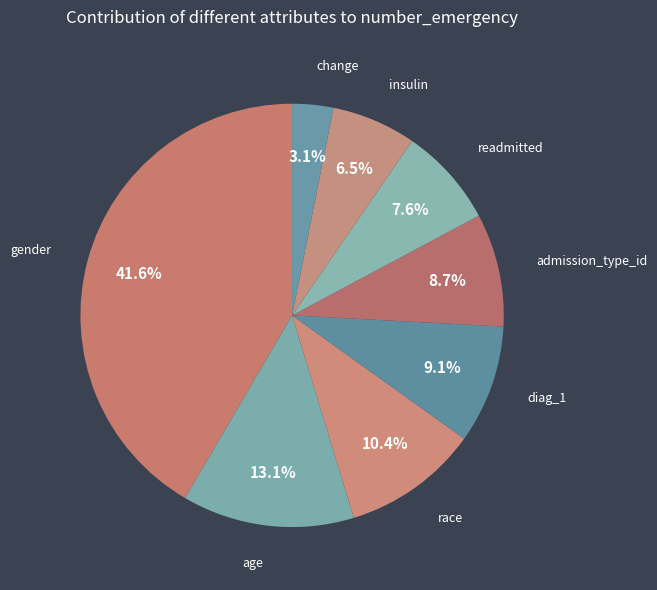

How many segments does this pie chart have?

8